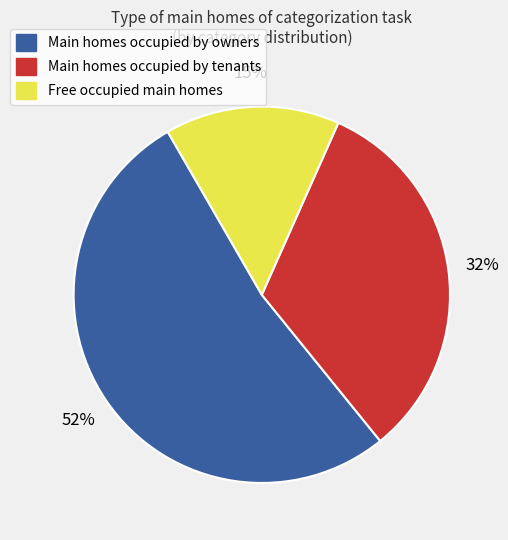

Which category accounts for the majority?

Main homes occupied by owners